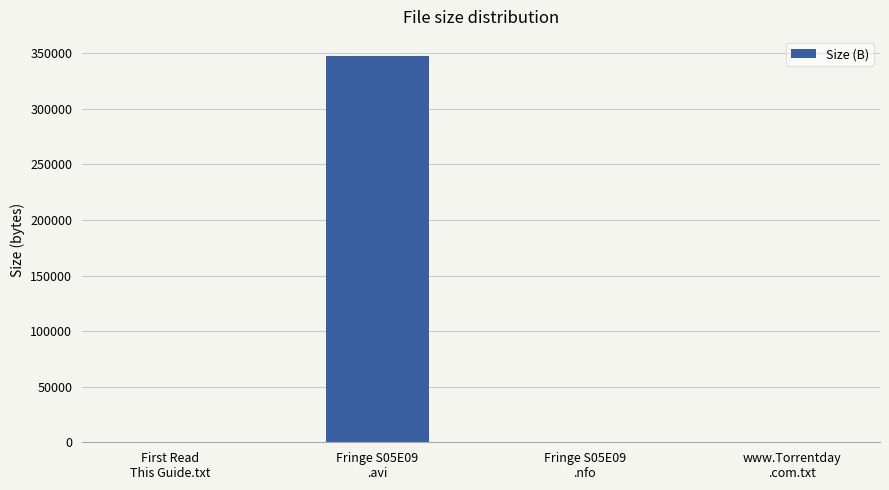

What is the sum of all values?

349013.8